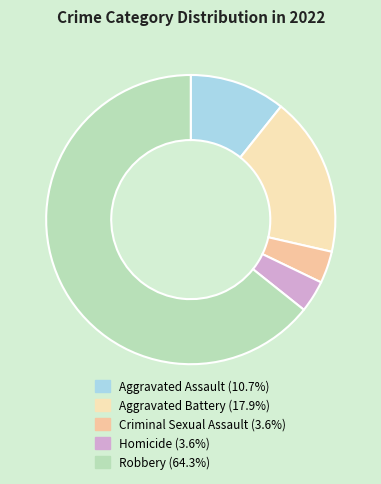

How many slices are in this pie chart?

5